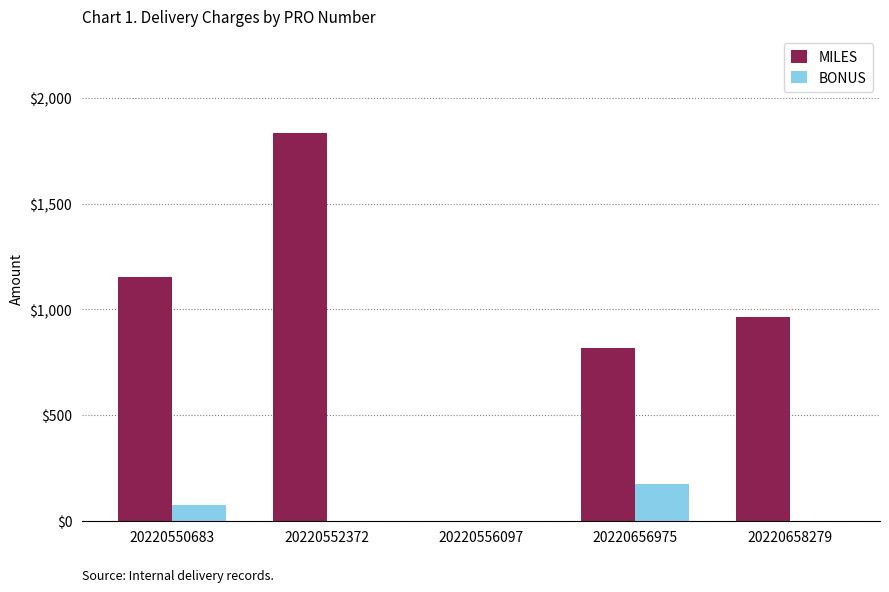

Reading left to right, transcribe all the data shown in this chart.

MILES: 20220550683=1155	20220552372=1833	20220556097=0	20220656975=815	20220658279=962
BONUS: 20220550683=75	20220552372=0	20220556097=0	20220656975=175	20220658279=0